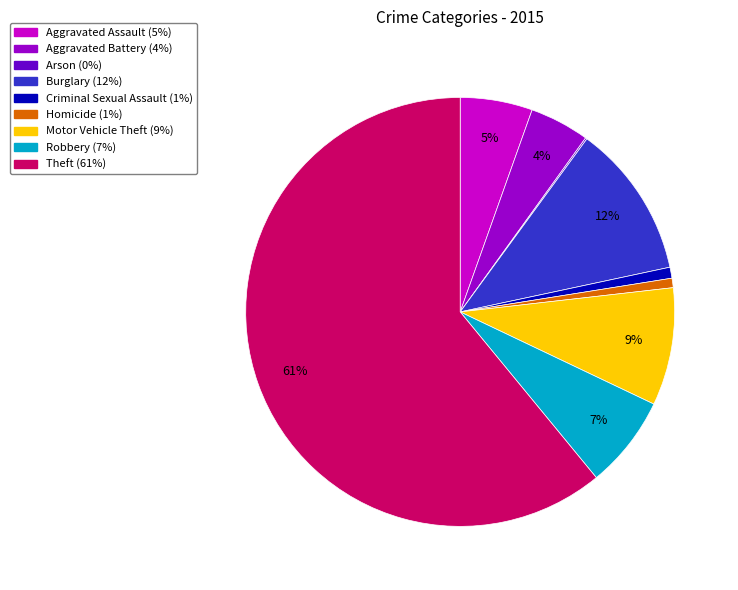

To the nearest percent, what is the difference between the largest and smallest slice percentages?

61%